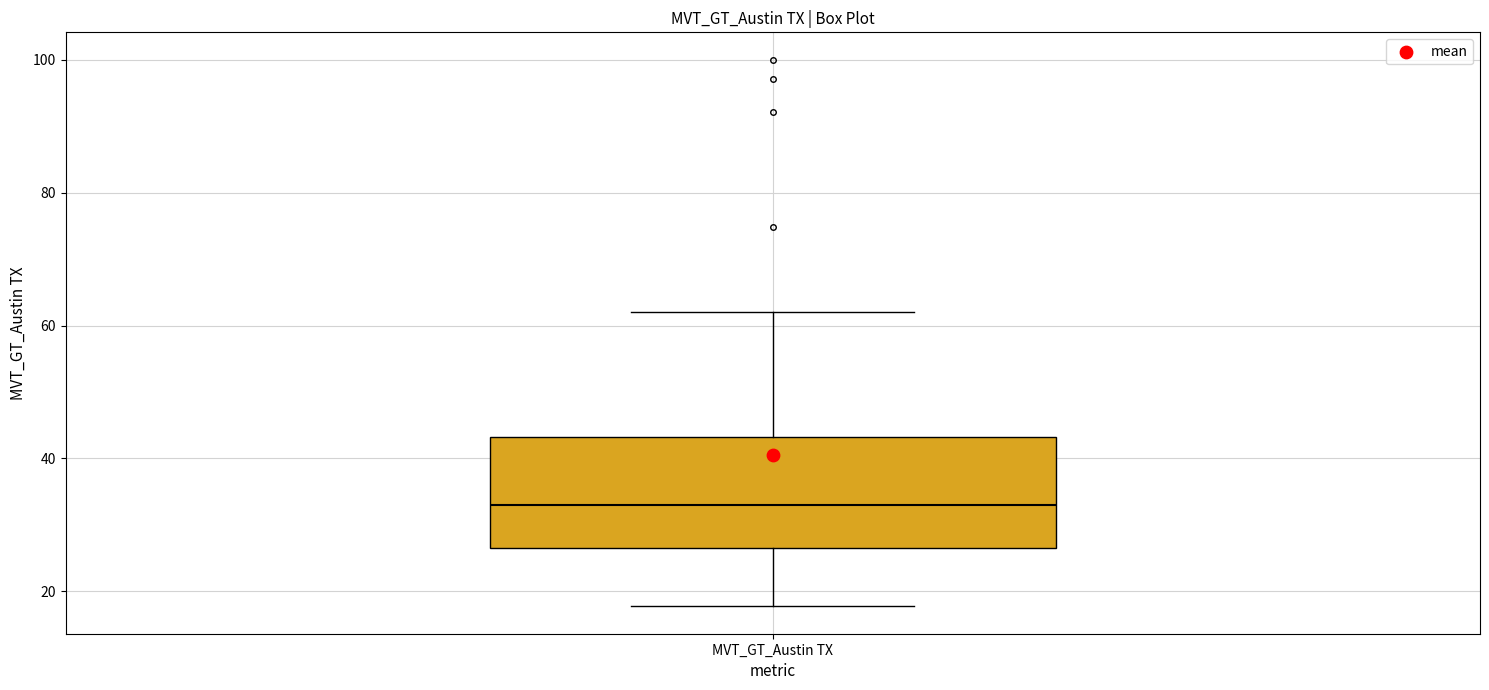

Where does the upper whisker of the box for MVT_GT_Austin TX end on the y-axis? The values are not printed on the chart, so give them approximately, as read against the axis.

62